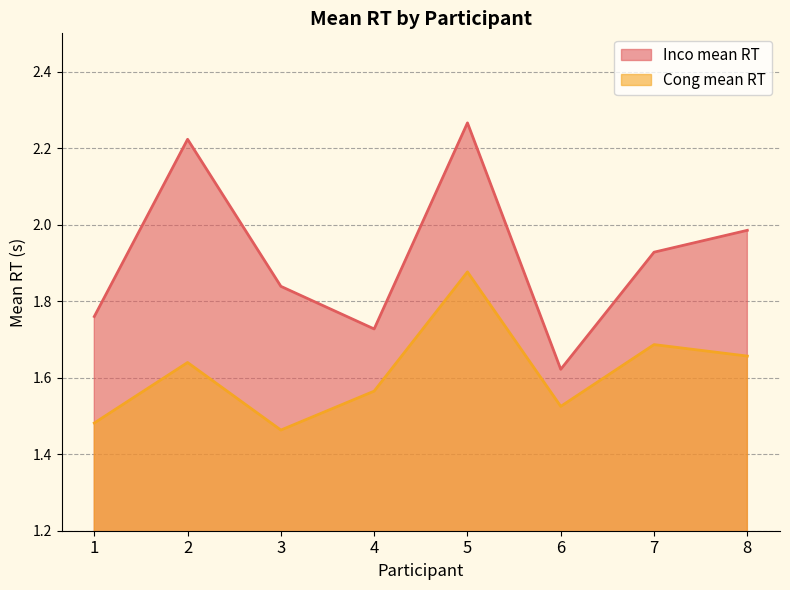

What is the difference between the second highest and second lowest values in the Cong mean RT series?

0.2